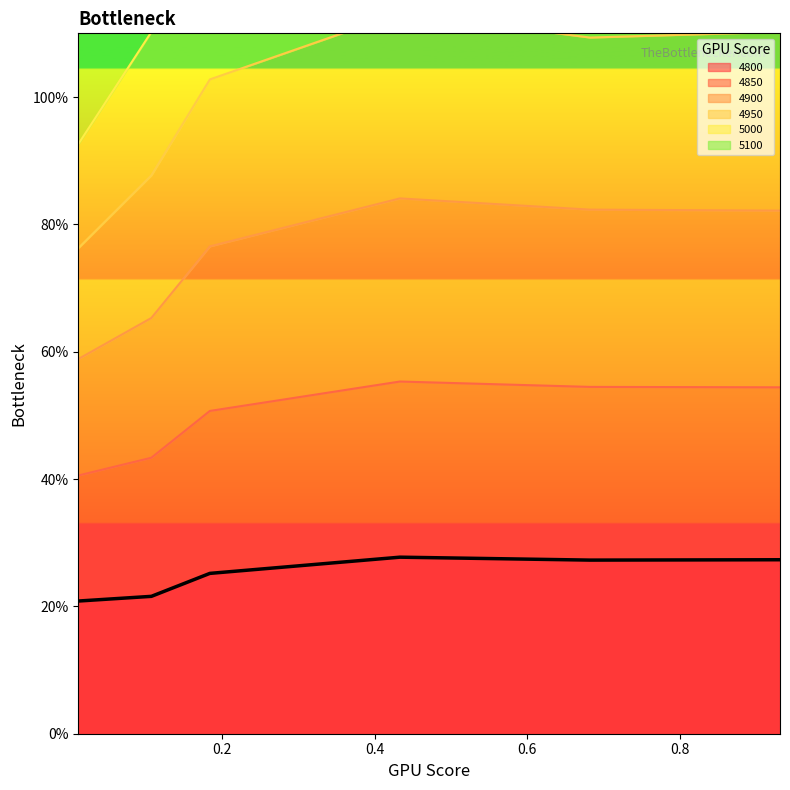

True or false: 4800 has a value of 0.2 at 0.1068493150684932.

True